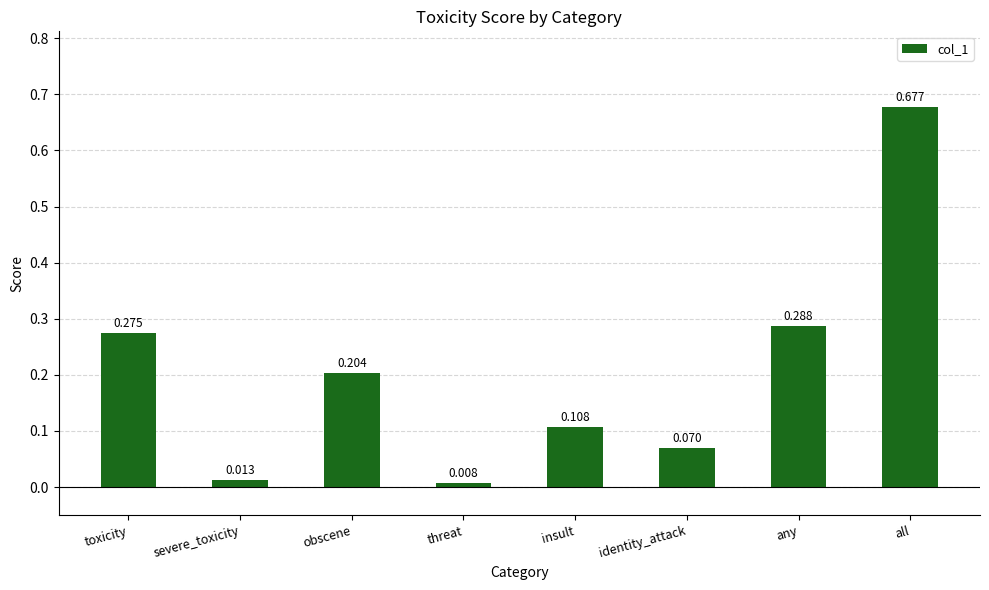

How many bars are there in total?

8